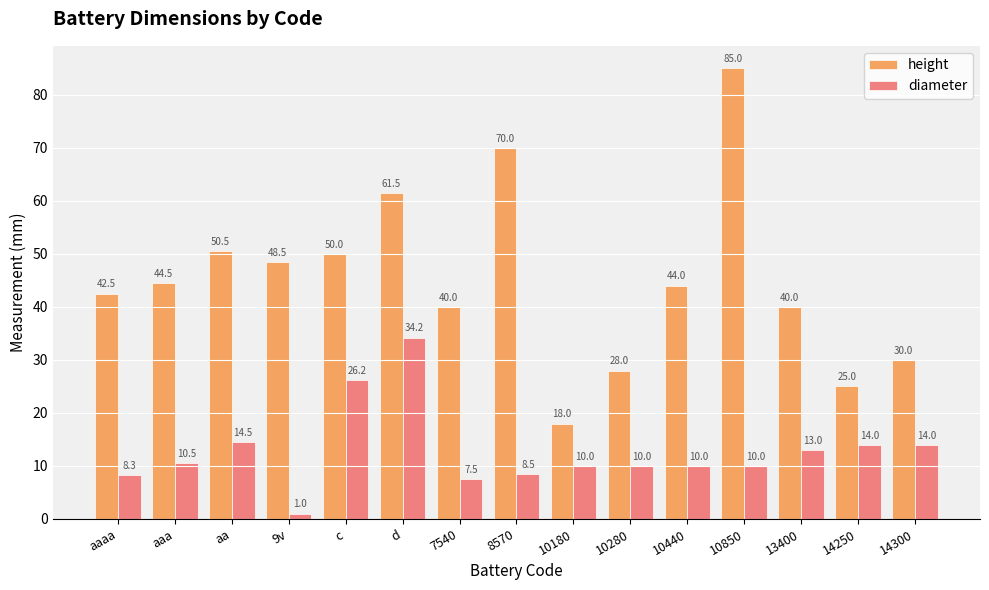

What is the smallest value displayed?

1.0